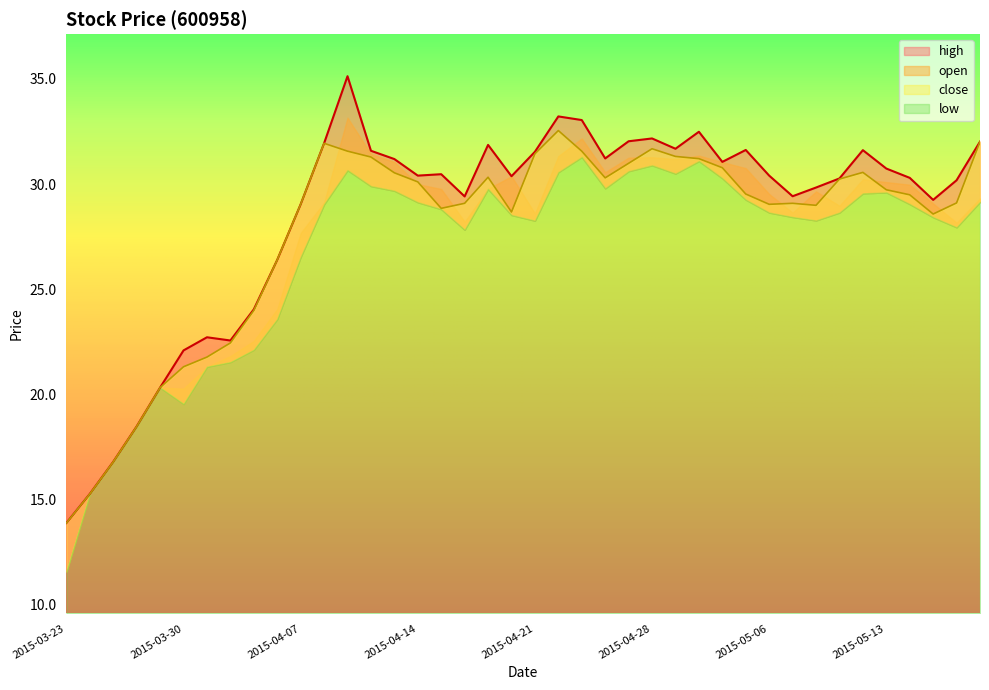

Between 2015-04-14 and 2015-03-31, which is larger?

2015-04-14